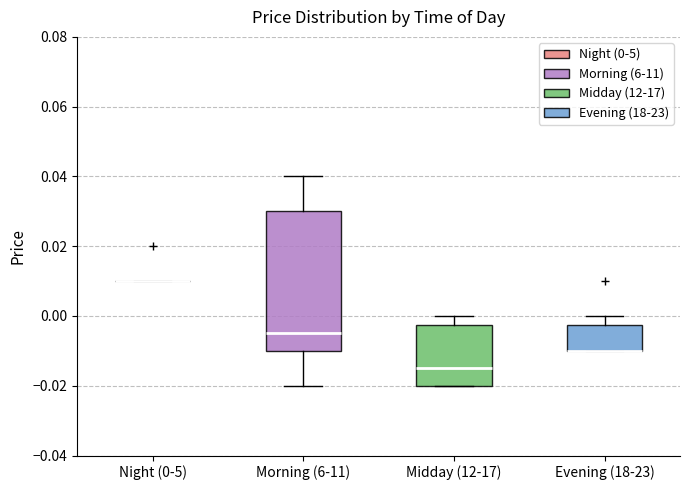

Where is the upper edge of the box for Morning (6-11) on the y-axis? The values are not printed on the chart, so give them approximately, as read against the axis.

0.030